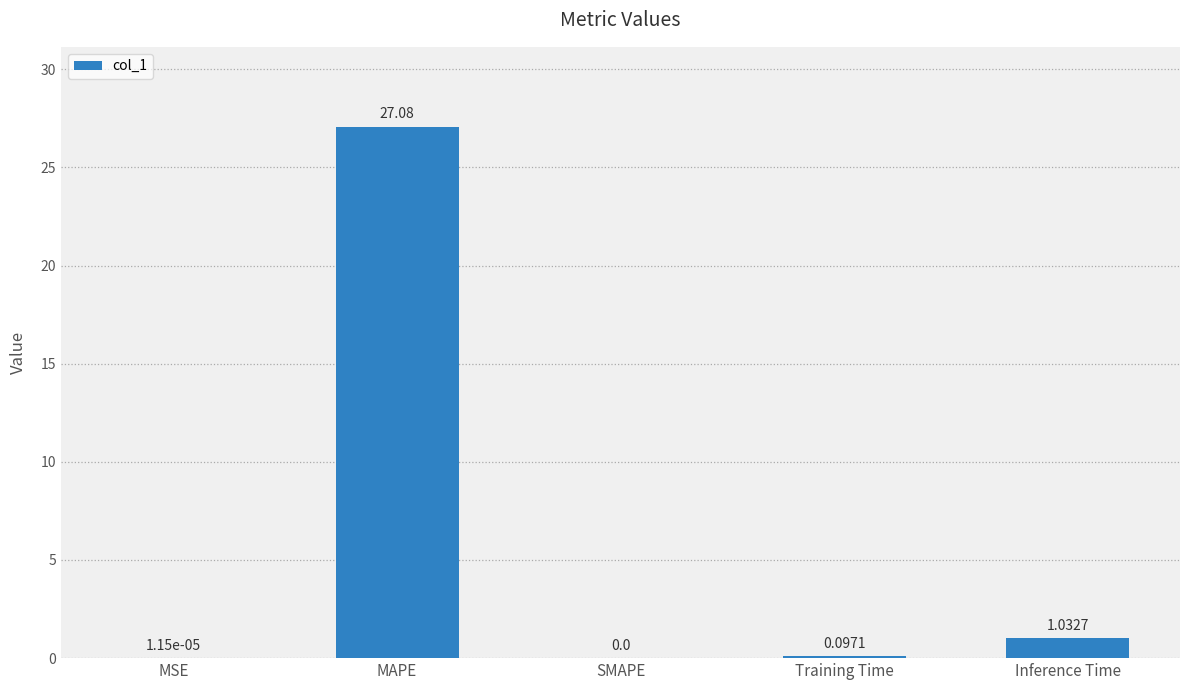

What is the greatest value displayed?

27.1